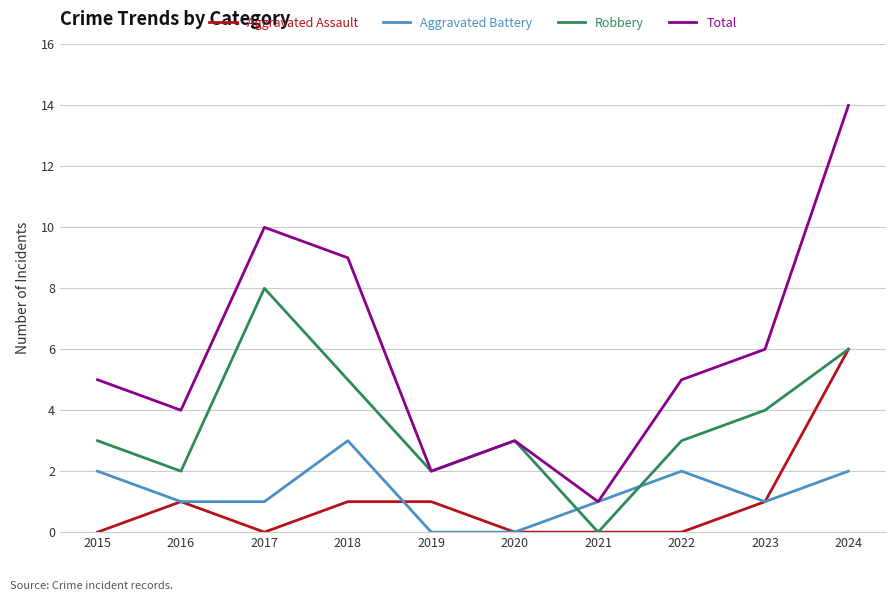

Reading left to right, transcribe all the data shown in this chart.

Aggravated Assault: 2015=0	2016=1	2017=0	2018=1	2019=1	2020=0	2021=0	2022=0	2023=1	2024=6
Aggravated Battery: 2015=2	2016=1	2017=1	2018=3	2019=0	2020=0	2021=1	2022=2	2023=1	2024=2
Robbery: 2015=3	2016=2	2017=8	2018=5	2019=2	2020=3	2021=0	2022=3	2023=4	2024=6
Total: 2015=5	2016=4	2017=10	2018=9	2019=2	2020=3	2021=1	2022=5	2023=6	2024=14